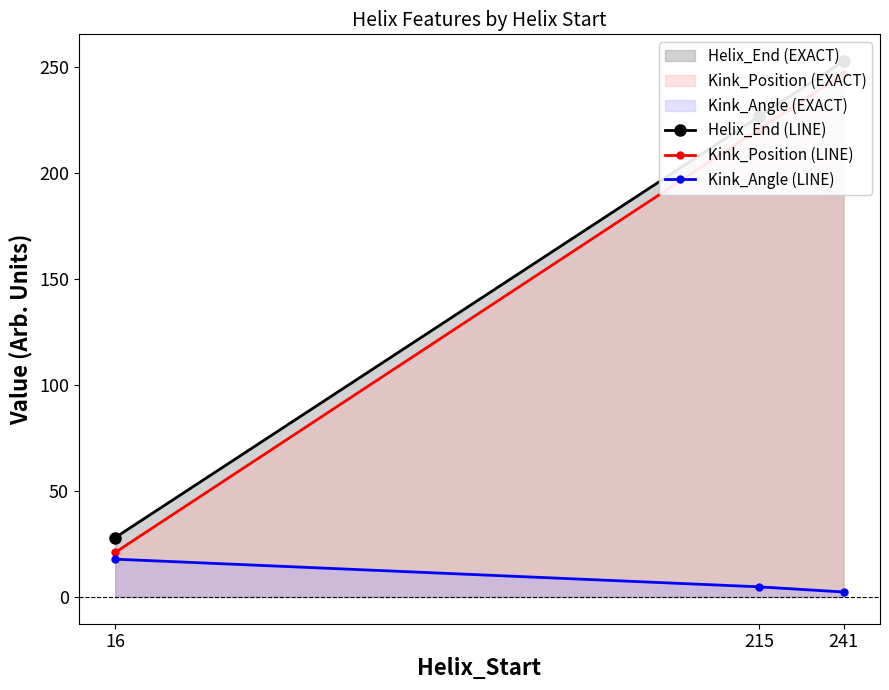

What is the difference between the second highest and minimum values in the Helix_End (LINE) series?

199.0